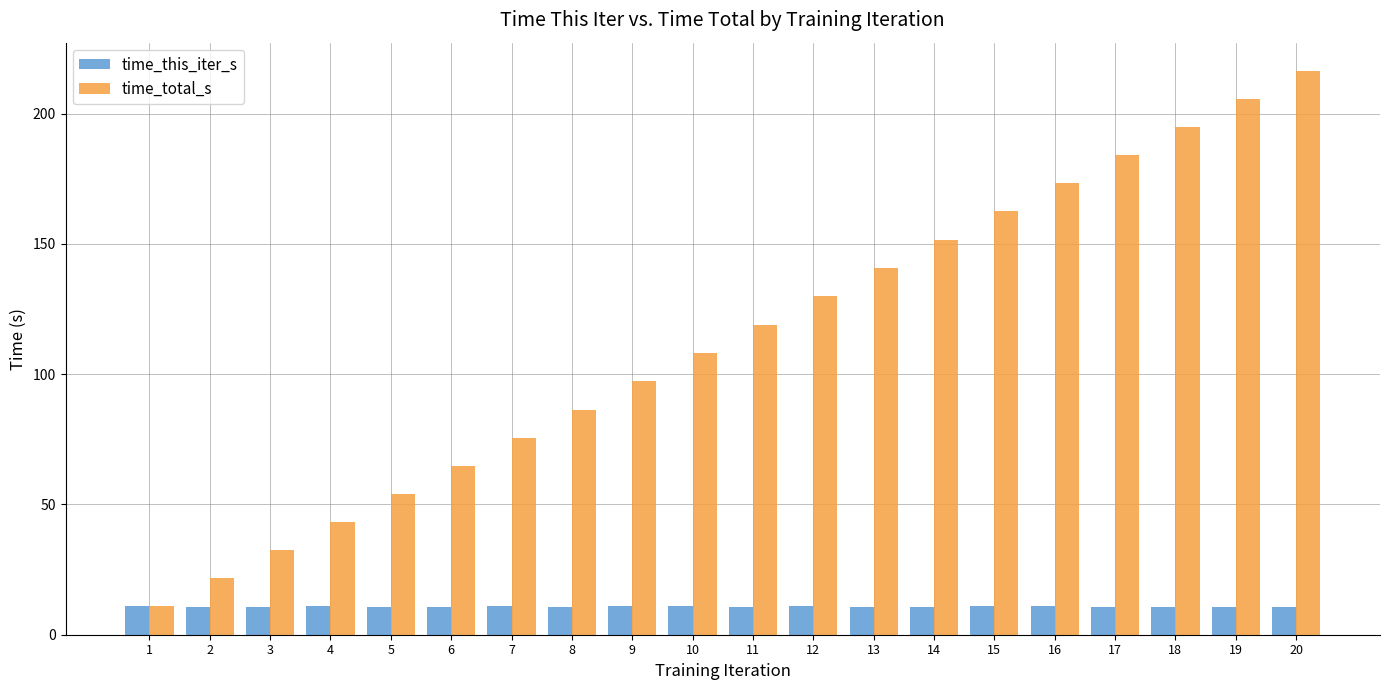

What are all the series names shown in the legend?

time_this_iter_s, time_total_s